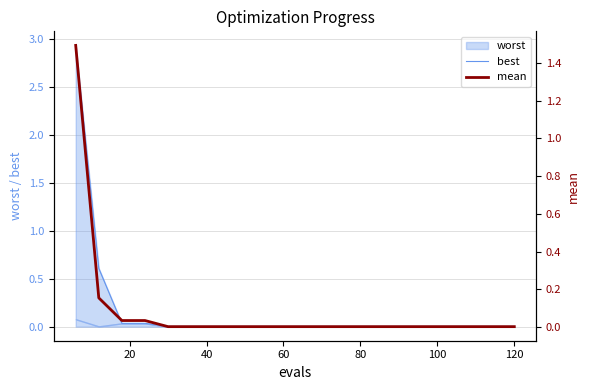

What position from the right is 60?

11